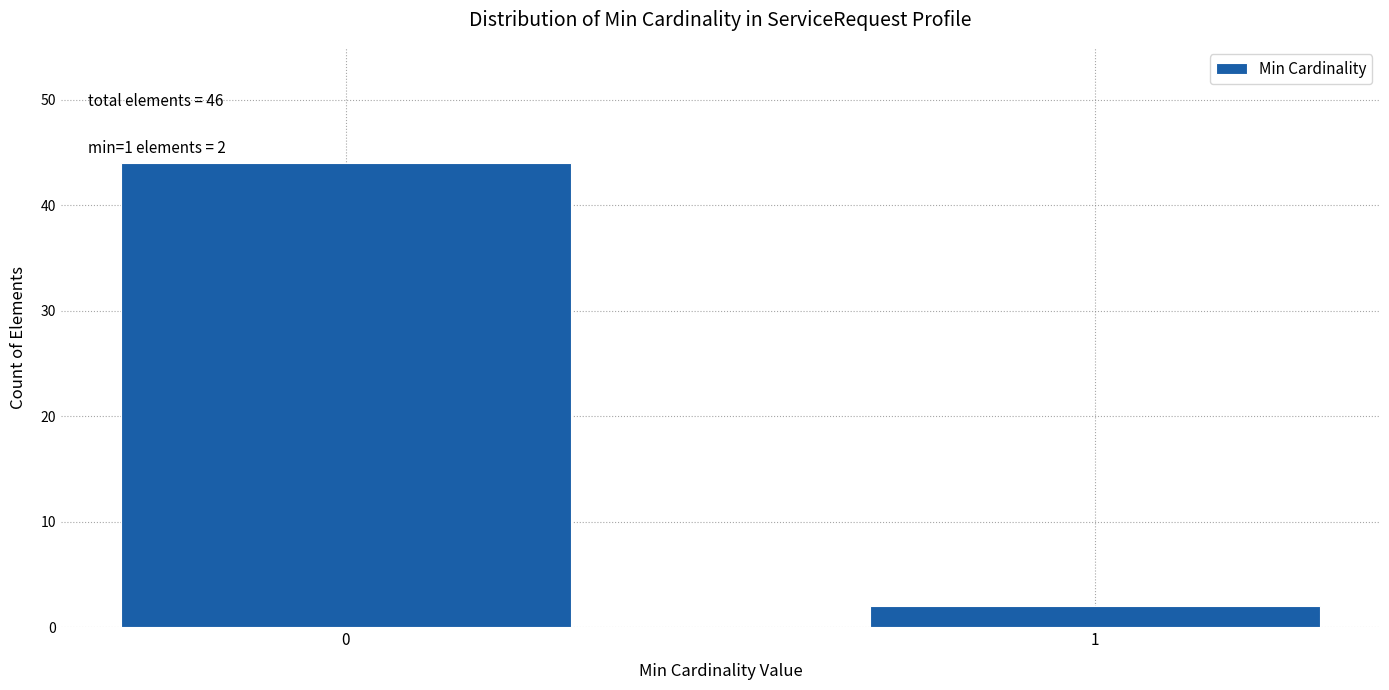

Reading left to right, list all the values displayed in this chart.

44	2